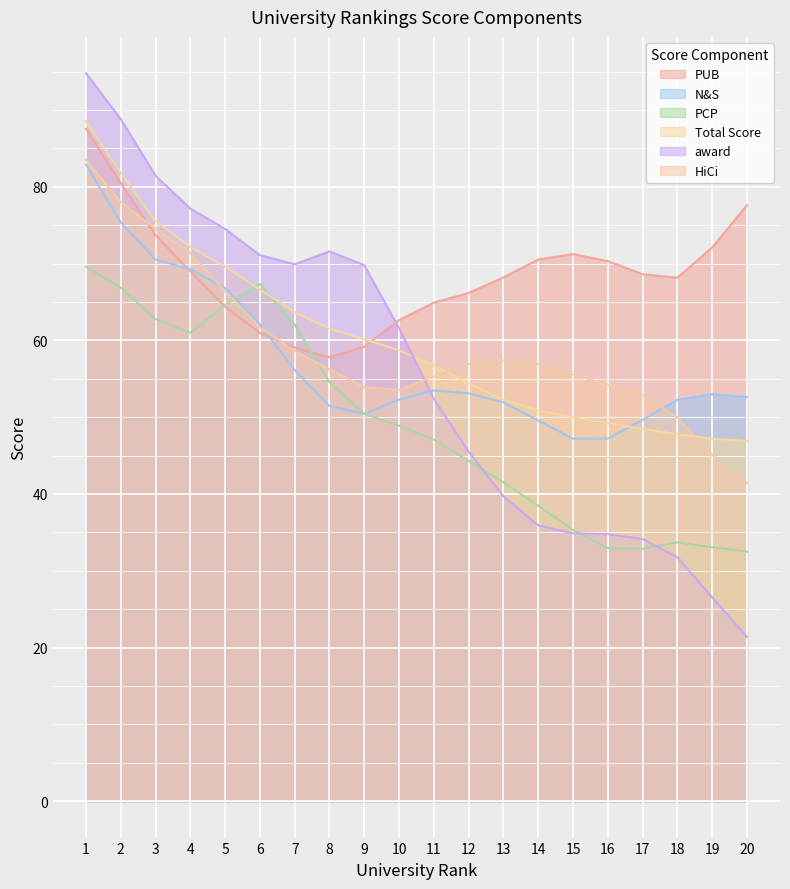

How many intersections are there between N&S and award?

1